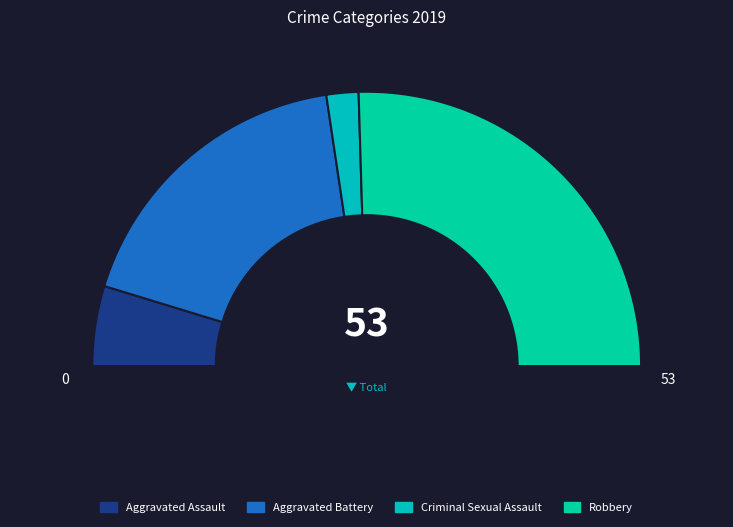

Which category has the biggest portion of the pie?

Robbery